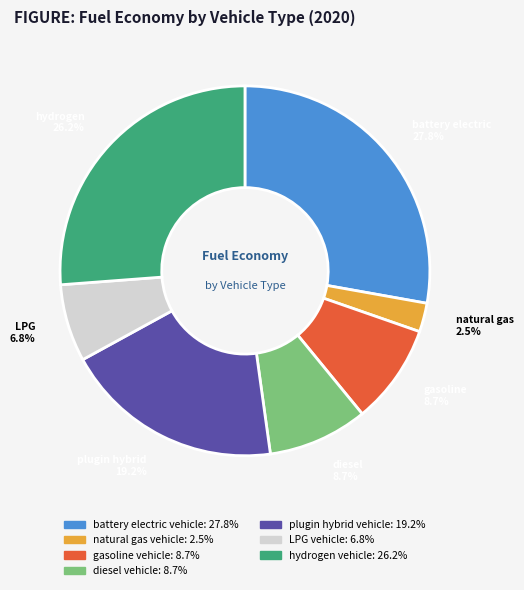

True or false: diesel vehicle accounts for 9% of the total.

True